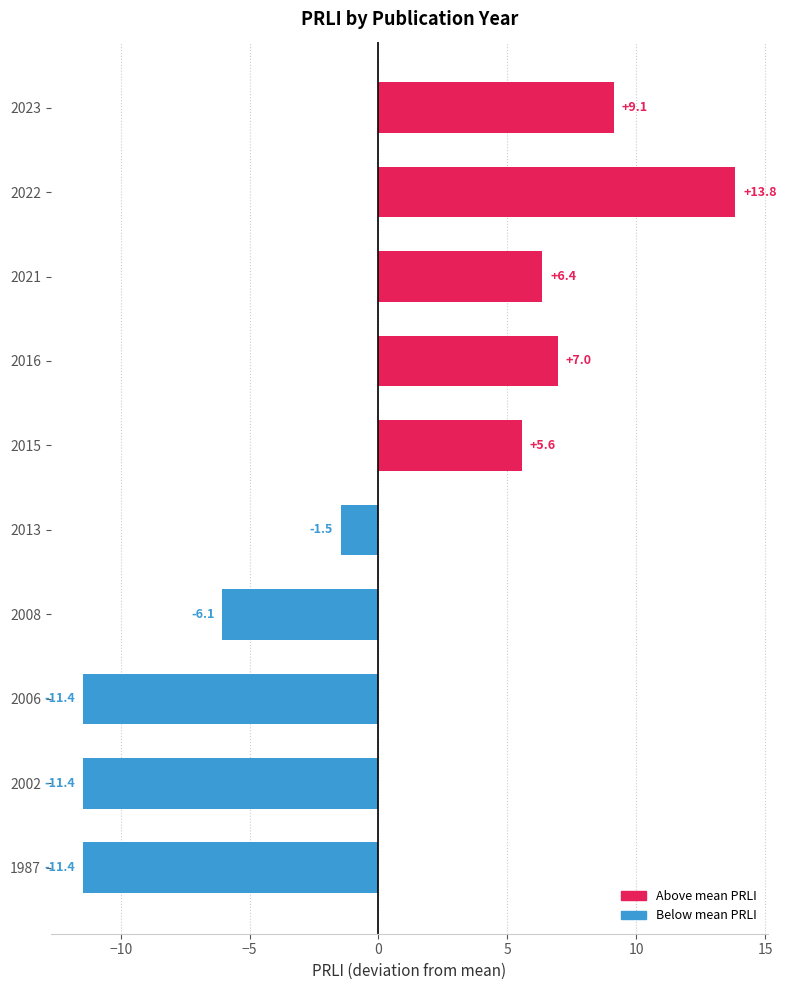

Approximately how many times larger is the value at 2023 compared to 2021?

1.4